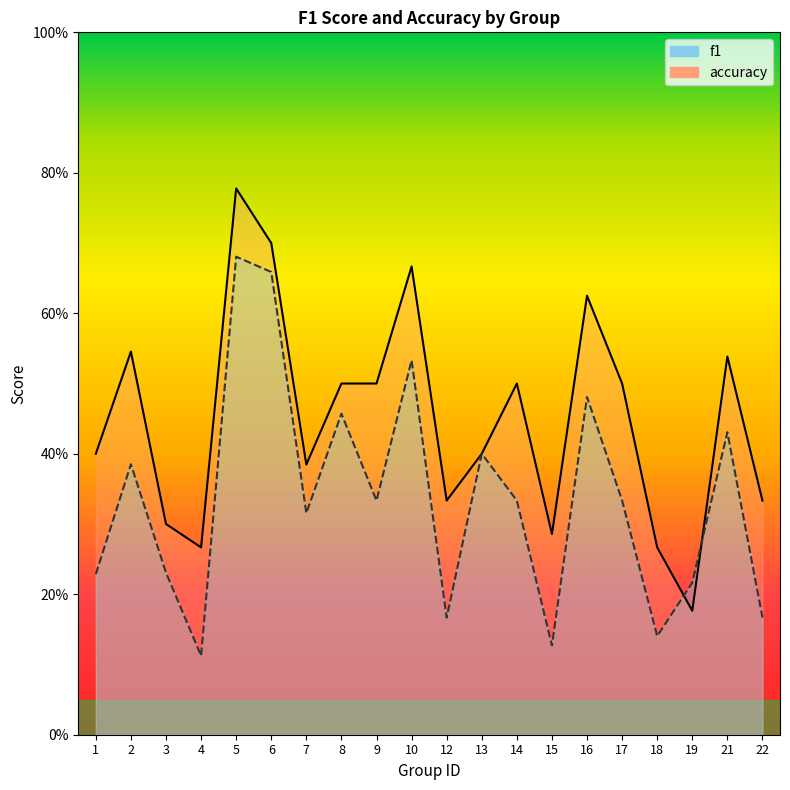

What is the maximum value shown in the chart?

0.8